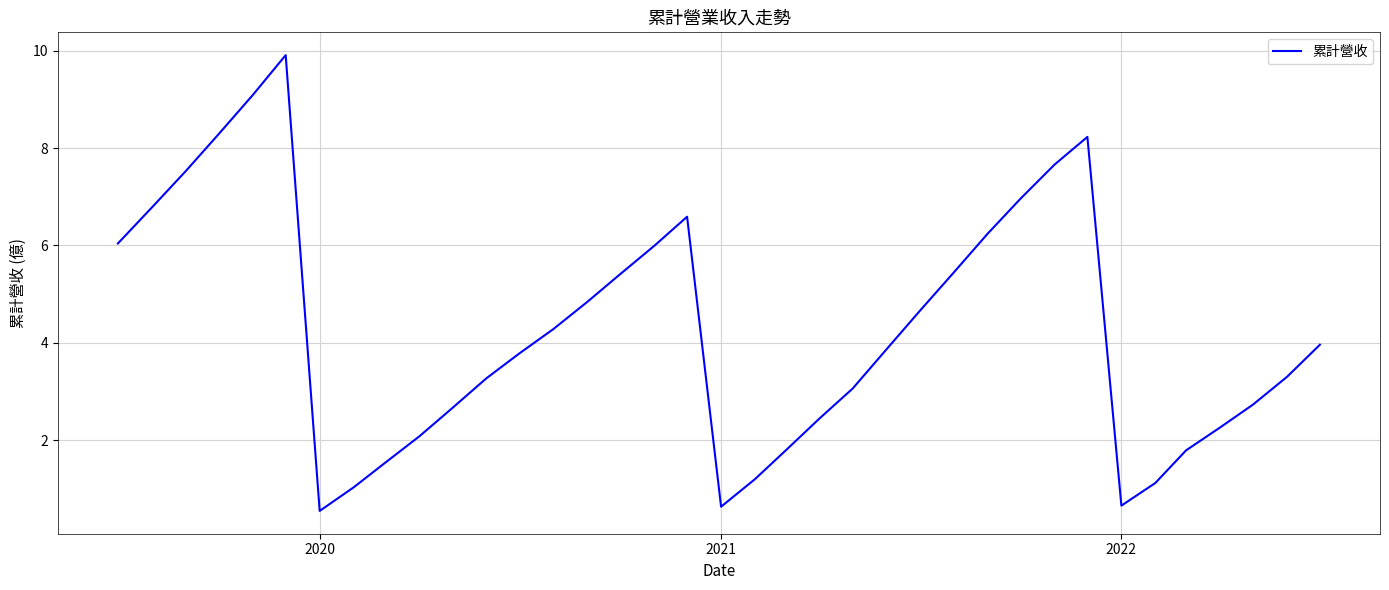

Count the number of data series in this chart.

1